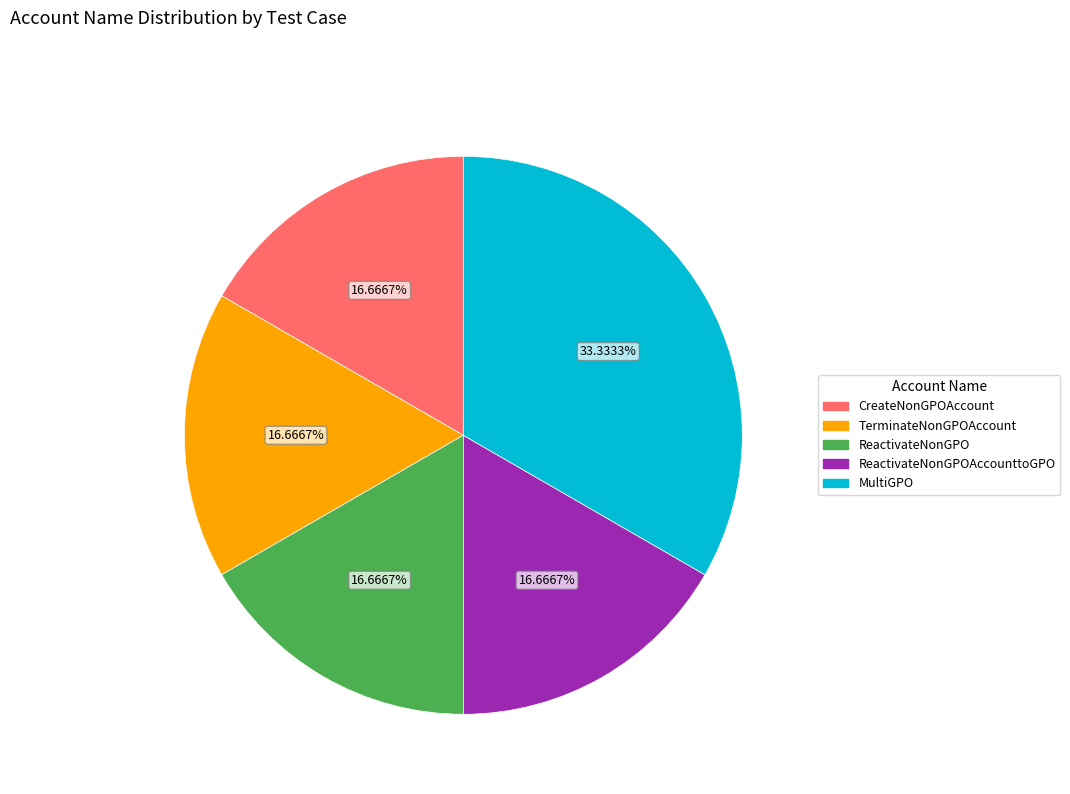

What is the ratio of the value at ReactivateNonGPO to the value at ReactivateNonGPOAccounttoGPO?

1.0